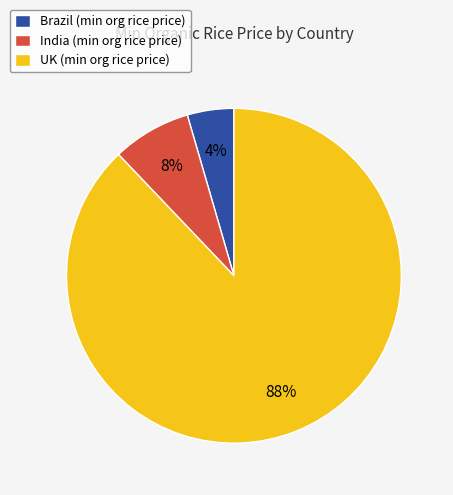

Is there any slice that represents more than half of the pie?

Yes